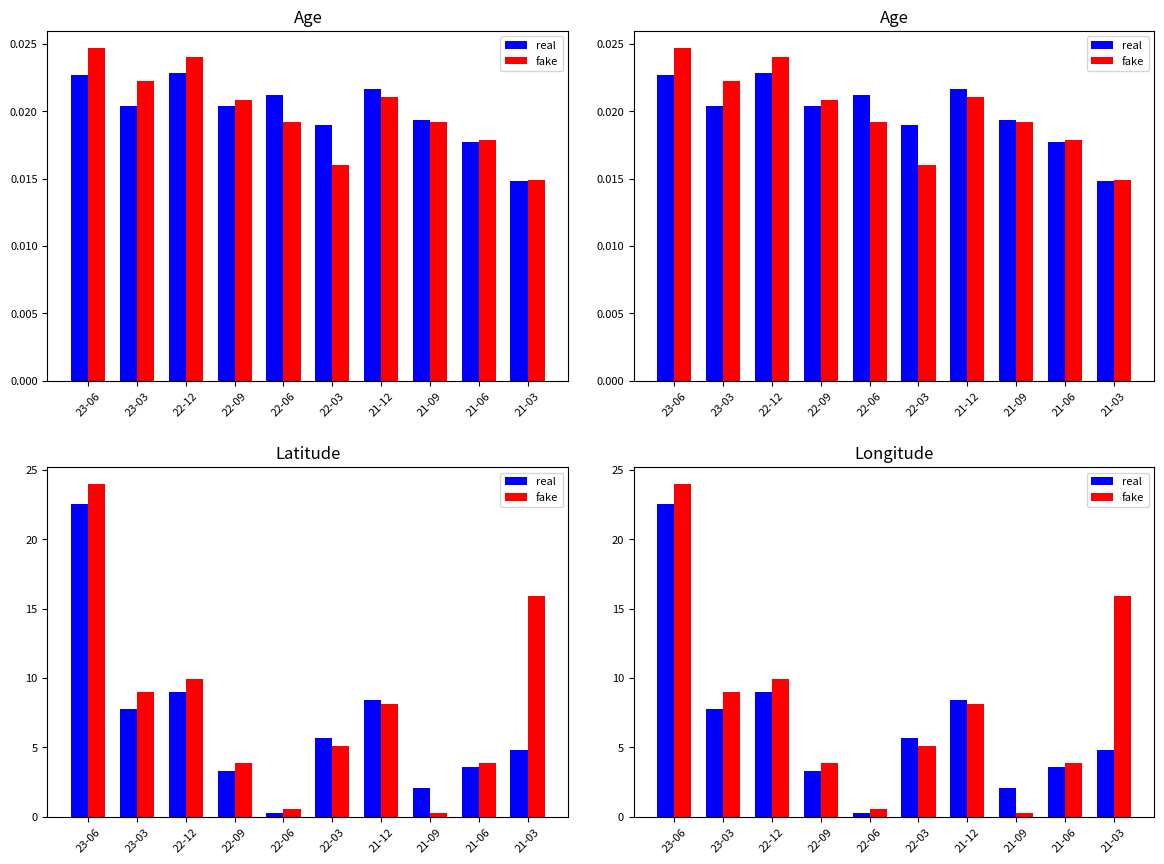

Is it true that fake equals 9.9 at 22-12?

True